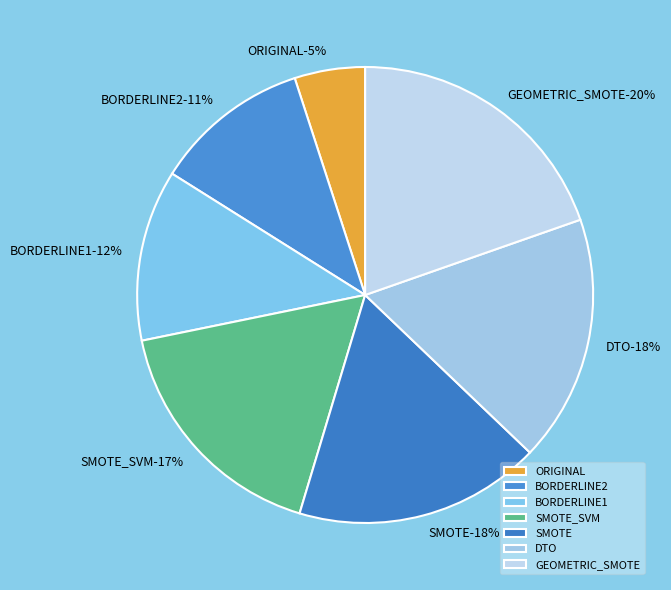

What is the ratio of the value at SMOTE to the value at DTO?

1.0